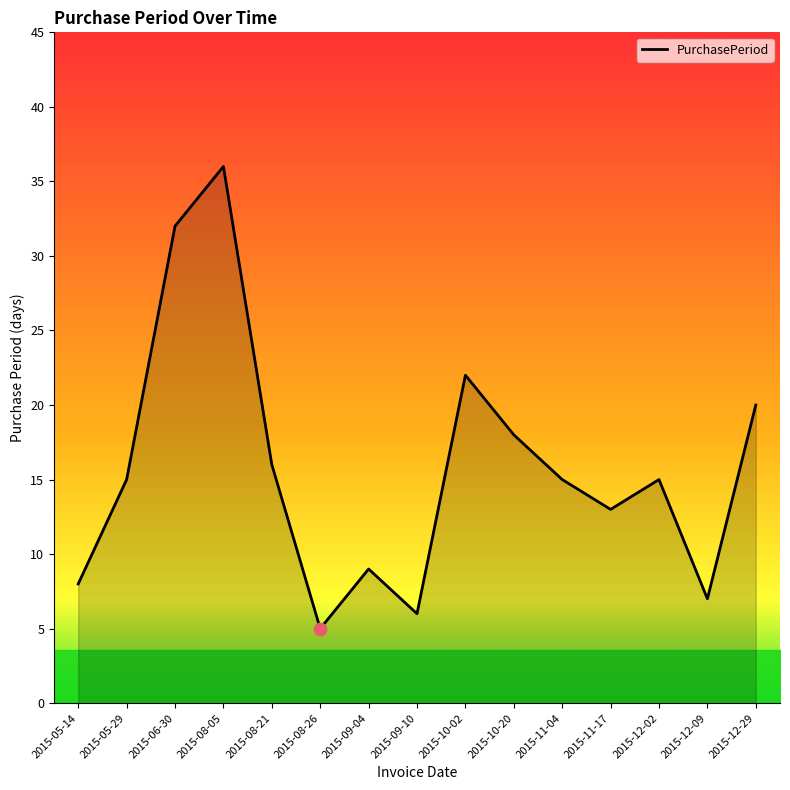

What is the ratio of the value at 2015-05-29 to the value at 2015-12-09?

2.1